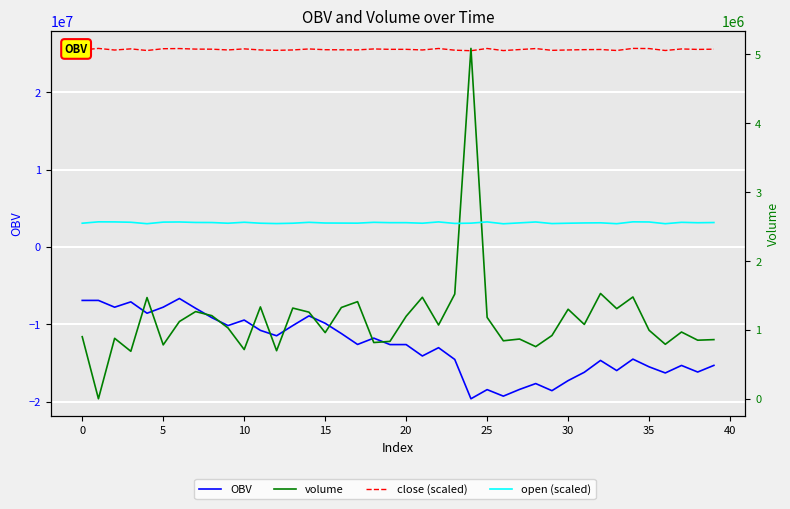

Which category has the lowest value in the open (scaled) series?

26